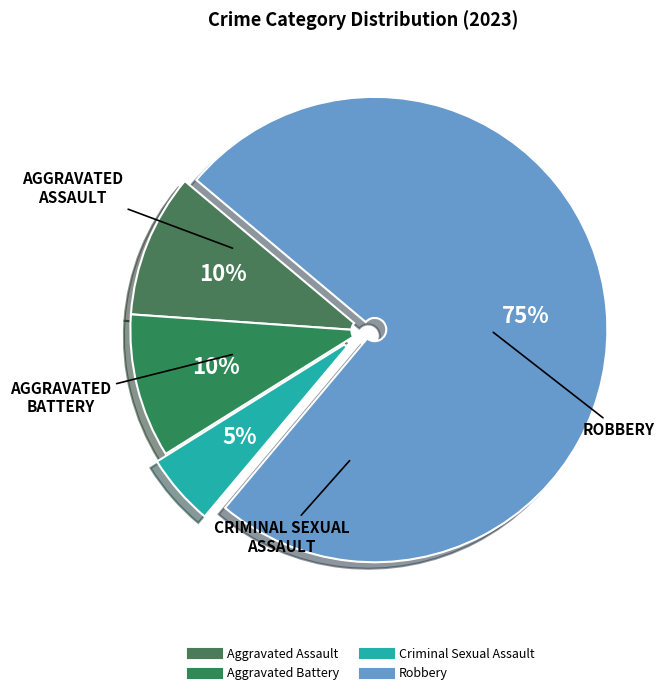

Is Aggravated Battery the majority of the pie?

No